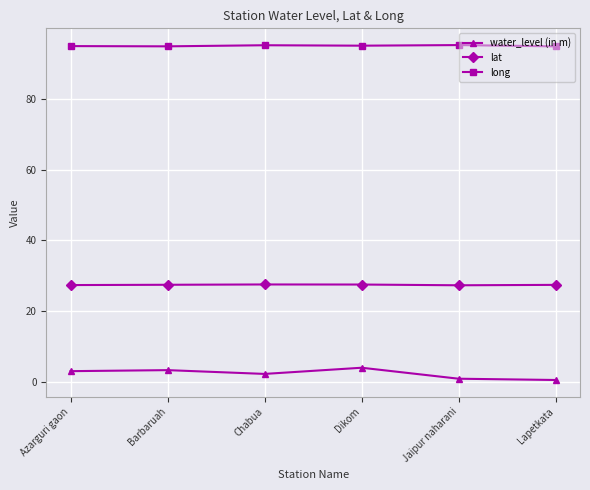

True or false: lat has more than 2 points higher than both neighbors.

False